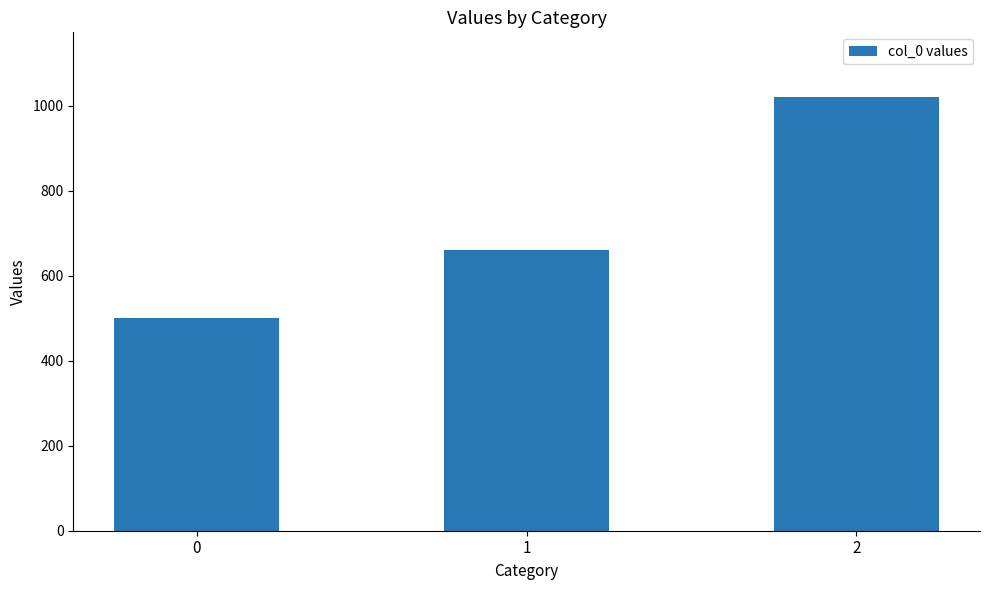

The chart shows a value of 1020 at 2. True or false?

True